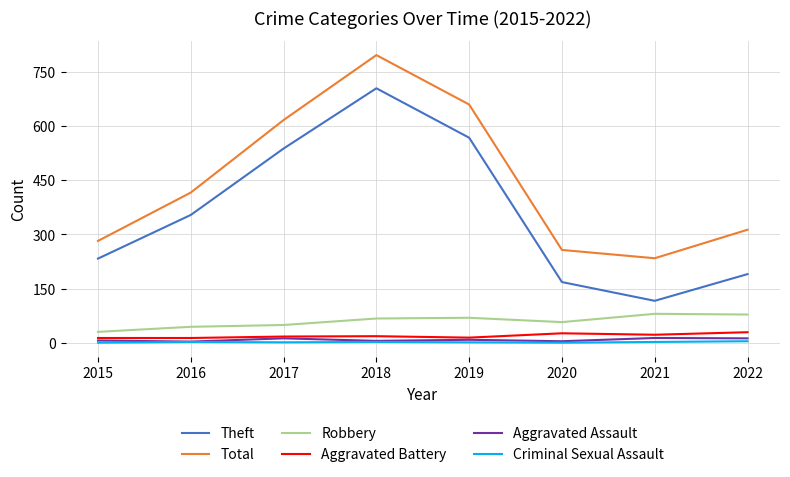

Which series changed the most between 2018 and 2021?

Theft